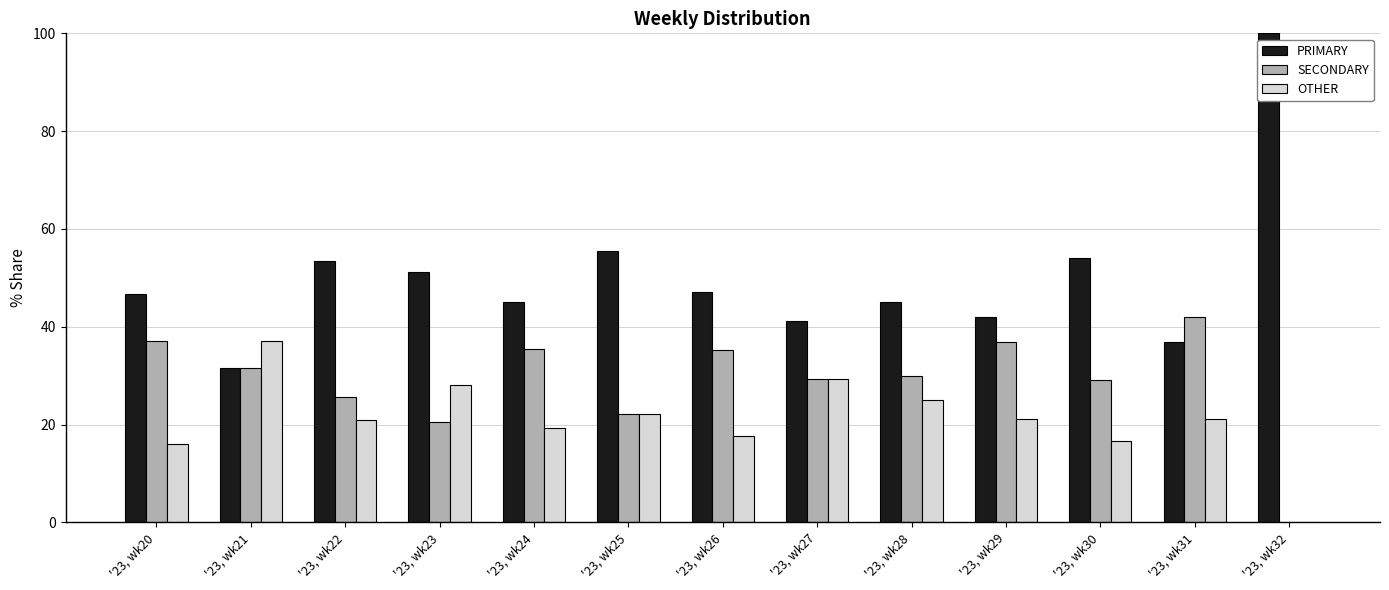

What is the difference between the SECONDARY values at '23, wk25 and '23, wk31?

19.9